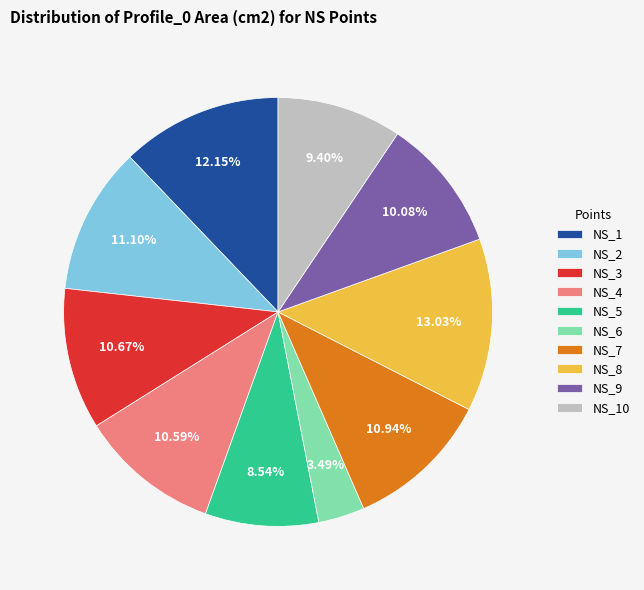

Count the number of slices in the pie.

10